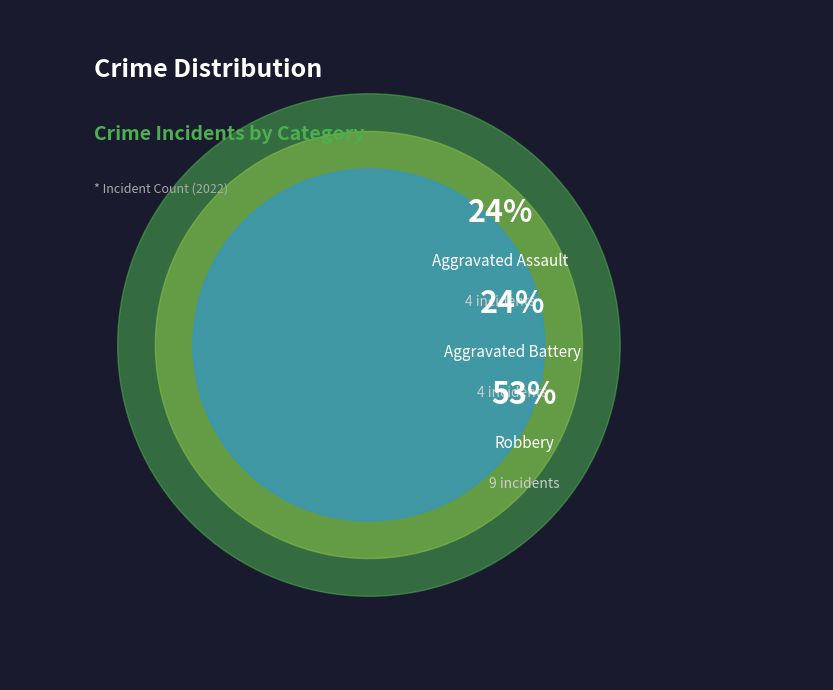

To the nearest percent, what portion does Aggravated Battery represent?

24%